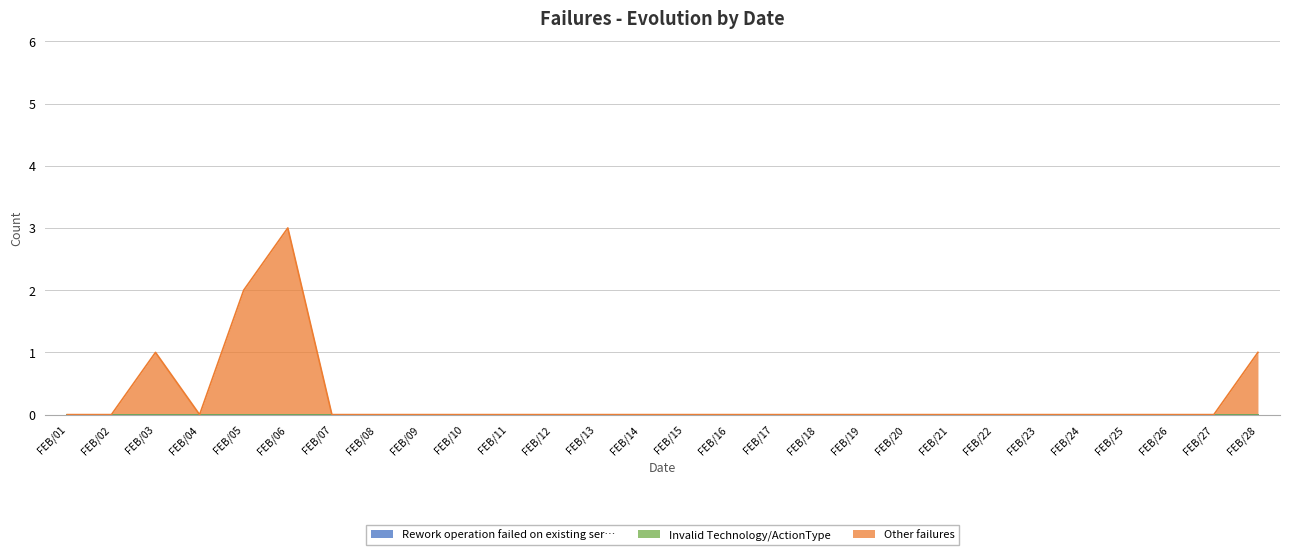

Which series has the largest range (max minus min)?

Other failures